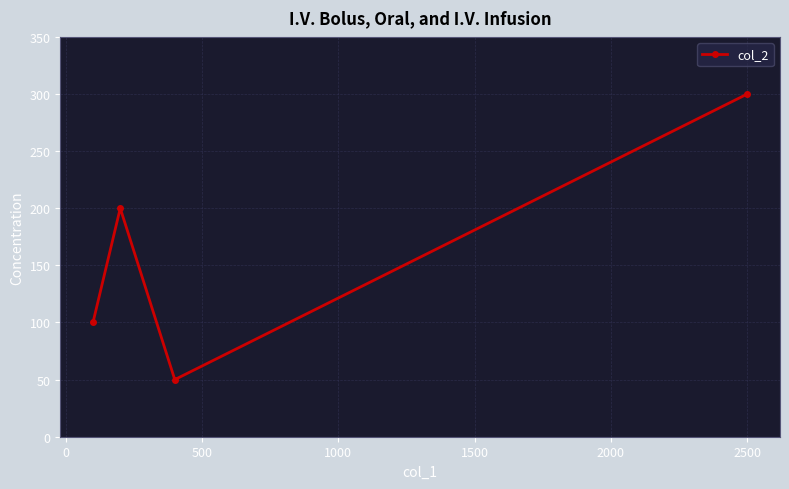

How many interior local valleys (lower than both neighbors) does the data have?

1